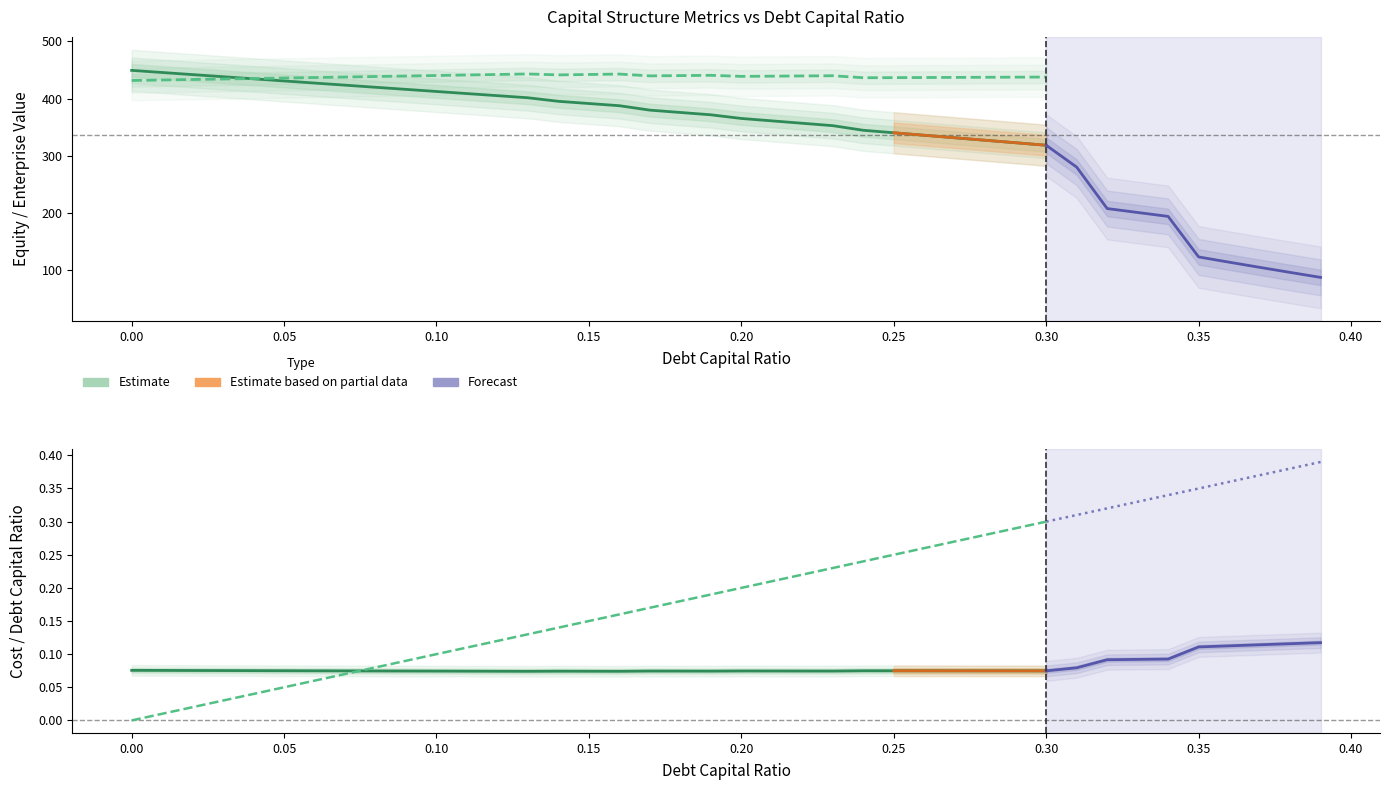

The enterprise_value series shows 94.4 at 20. True or false?

False